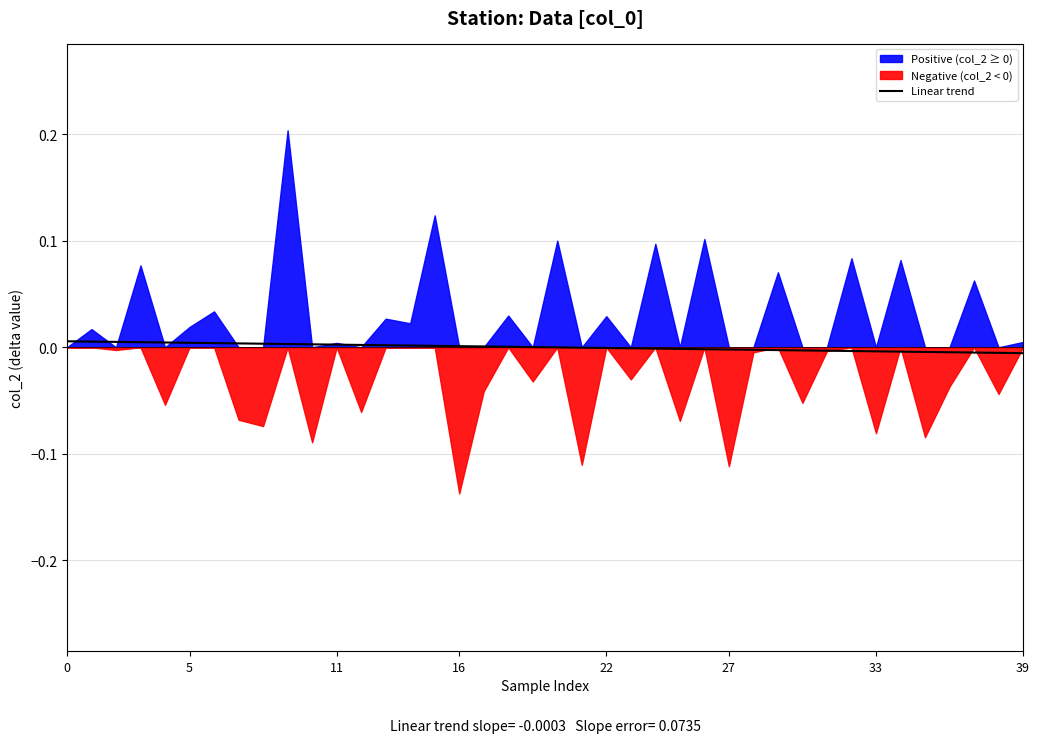

How many data points are above 0?

20